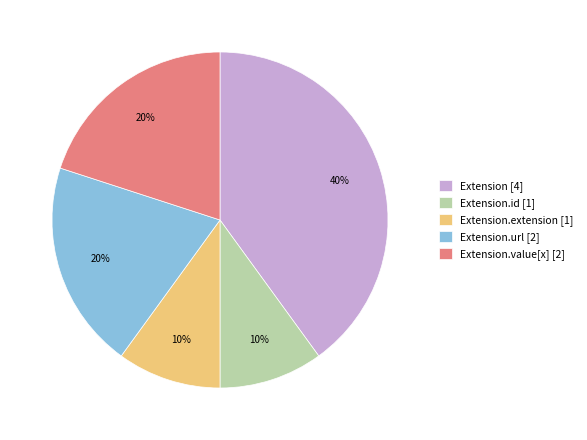

Is Extension.value[x] [2] the majority of the pie?

No